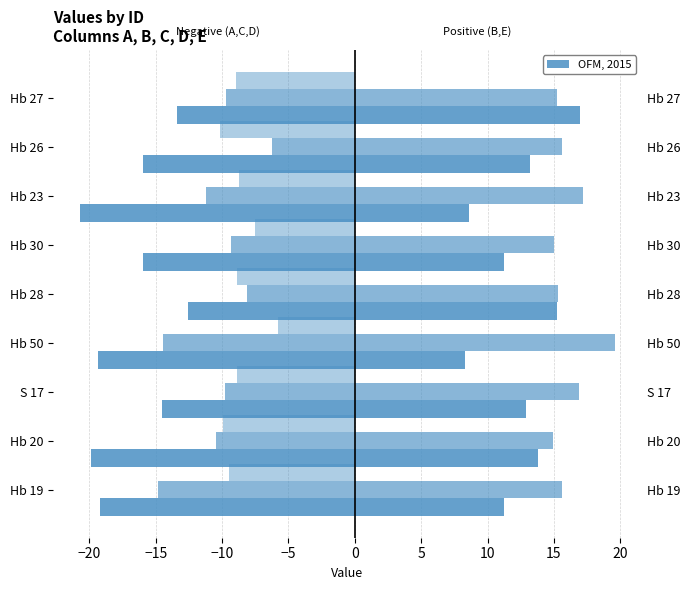

What is the value of the D bar at the 4th from the left?

-5.8